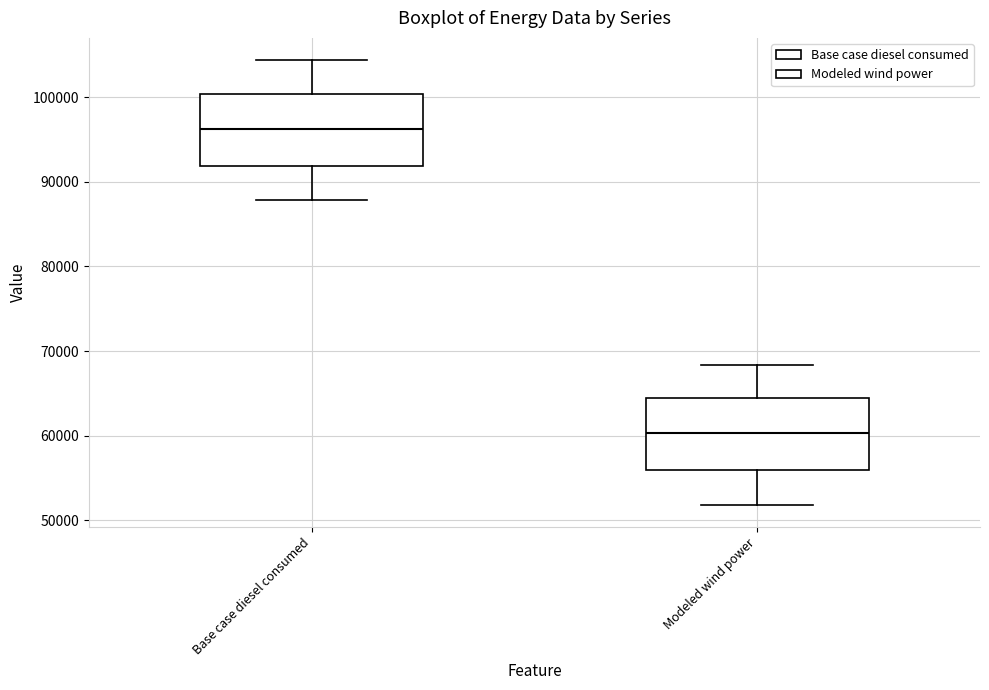

Reading left to right, read every box against the y-axis: the position of its median line, the range the box covers, and the ends of its whiskers. The values are not printed on the chart, so give them approximately, as read against the axis.

Base case diesel consumed: median 96000, box 92000 to 100000, whiskers 88000 to 104000
Modeled wind power: median 60000, box 56000 to 64000, whiskers 52000 to 68000